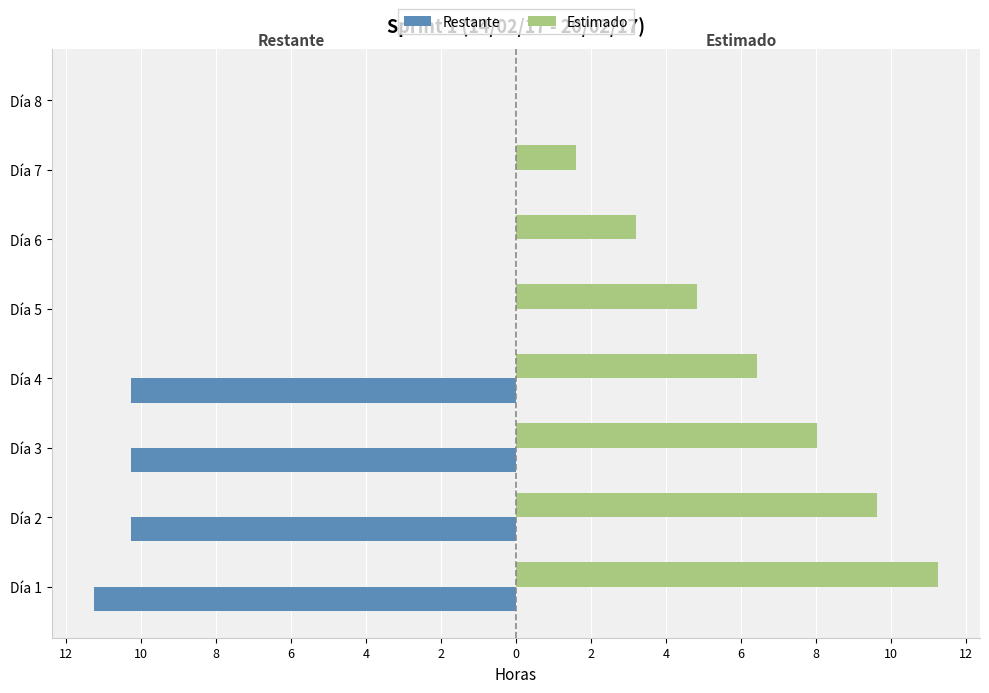

What are all the series names shown in the legend?

Restante, Estimado